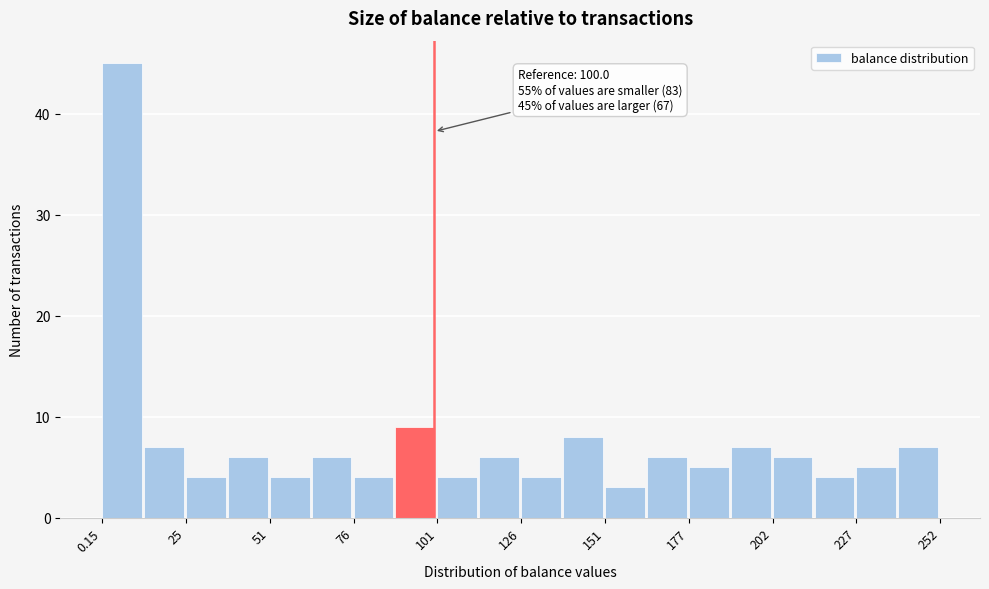

Read against the x-axis, roughly where is the centre of the tallest bar?

5